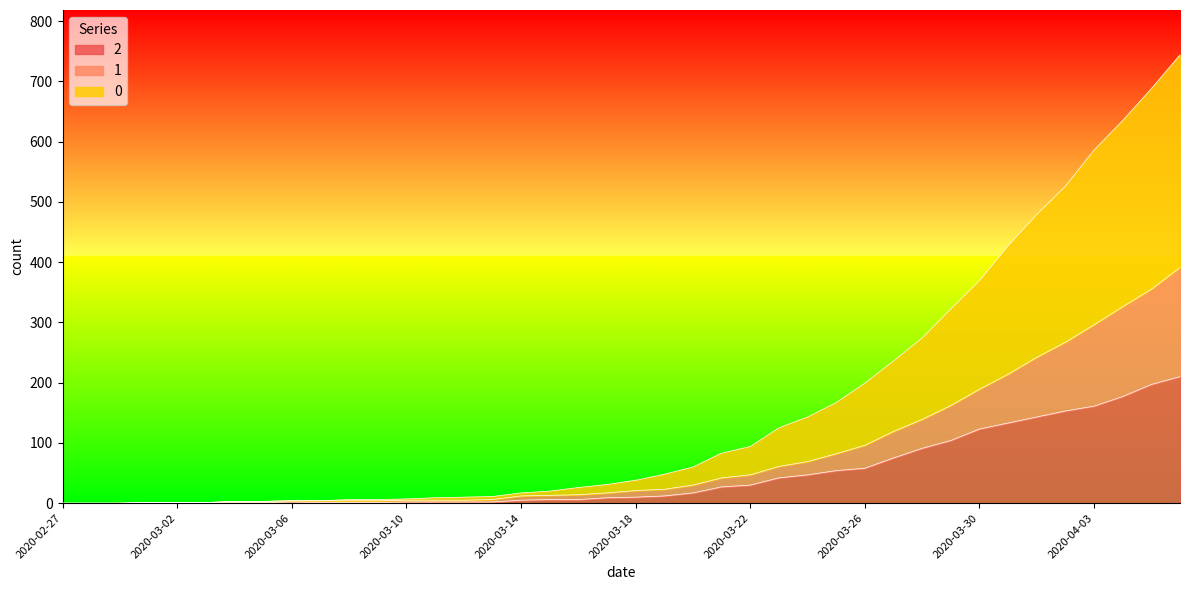

How many distinct data groups are displayed?

3